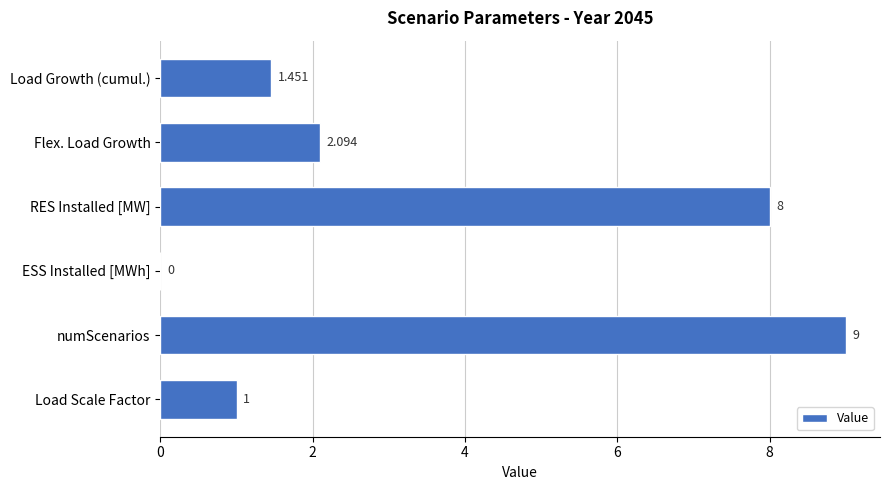

Are the bars horizontal?

Yes